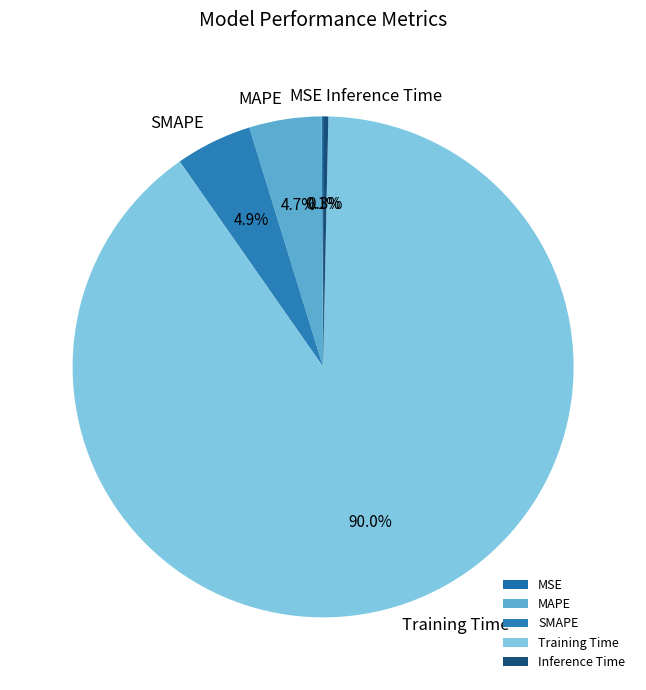

True or false: SMAPE accounts for 5% of the total.

True